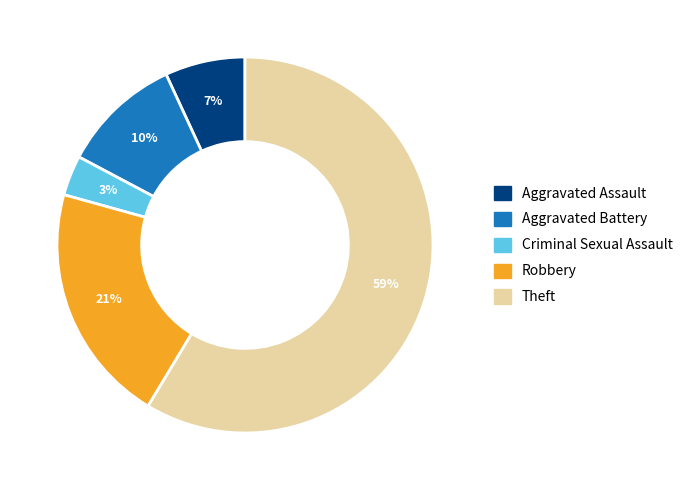

Which slice represents more than half of the pie?

Theft